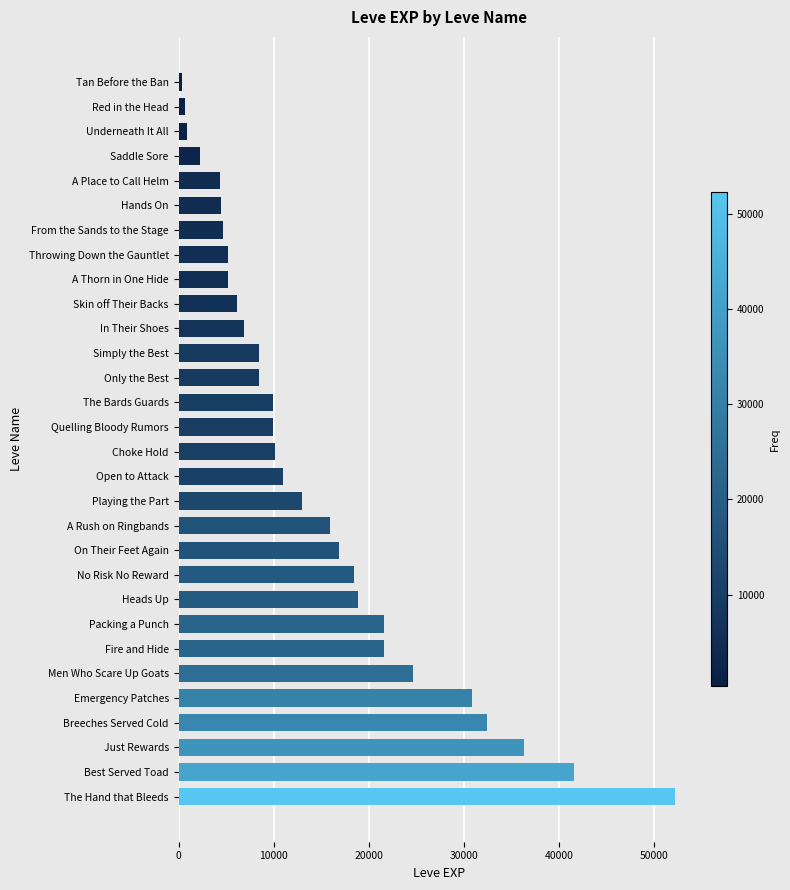

Count the number of data series in this chart.

1